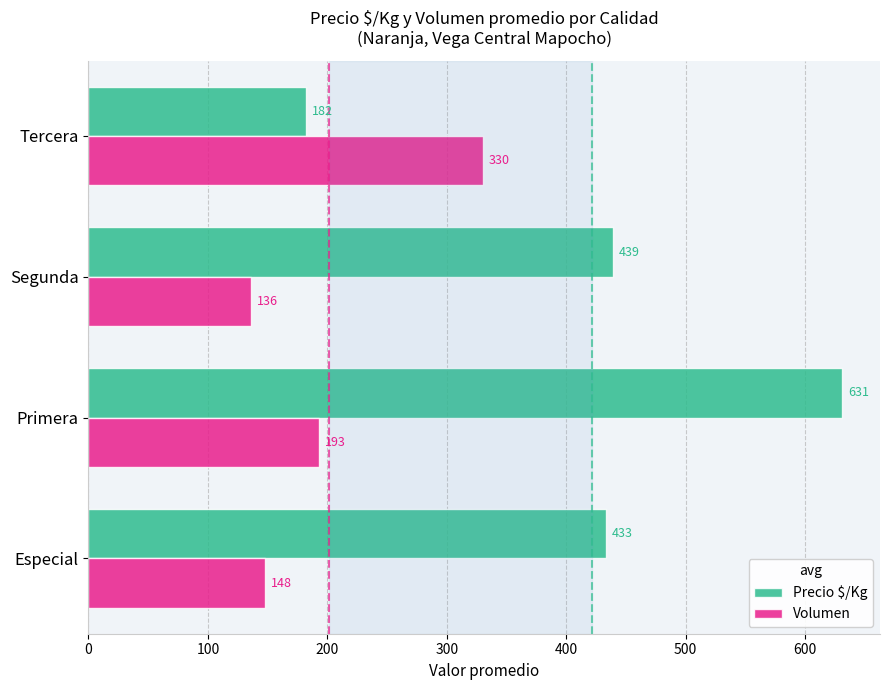

List the labels in order of Precio $/Kg value, smallest first.

Tercera, Especial, Segunda, Primera